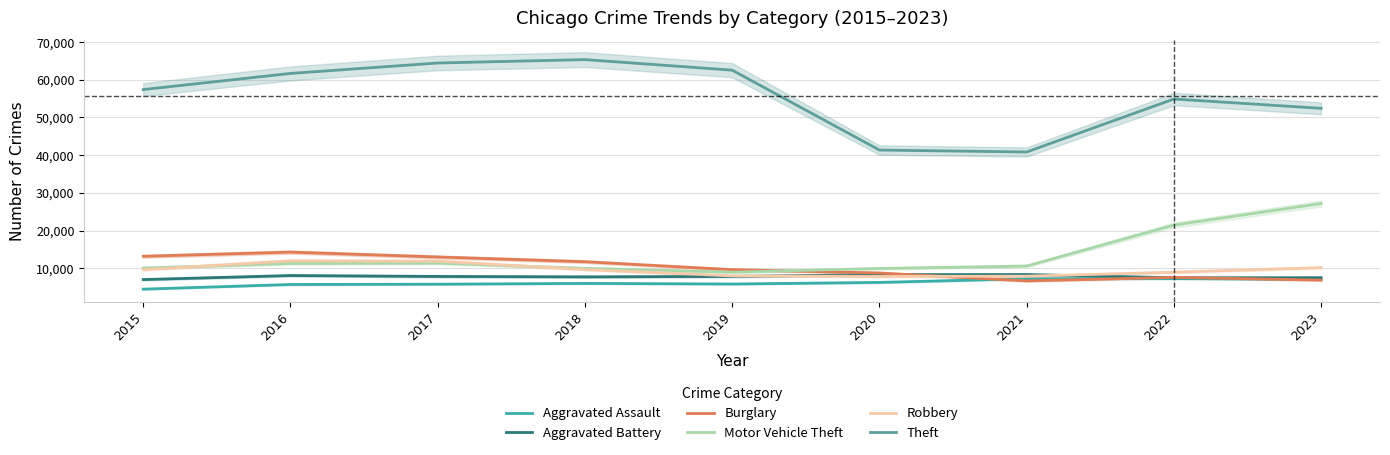

At which label is Burglary closest to 10475?

2019